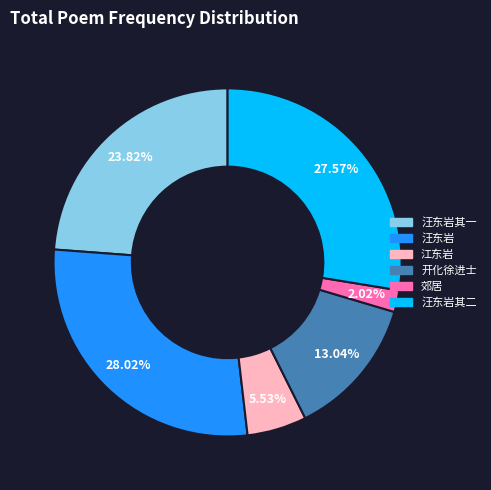

Is there any slice that represents more than half of the pie?

No